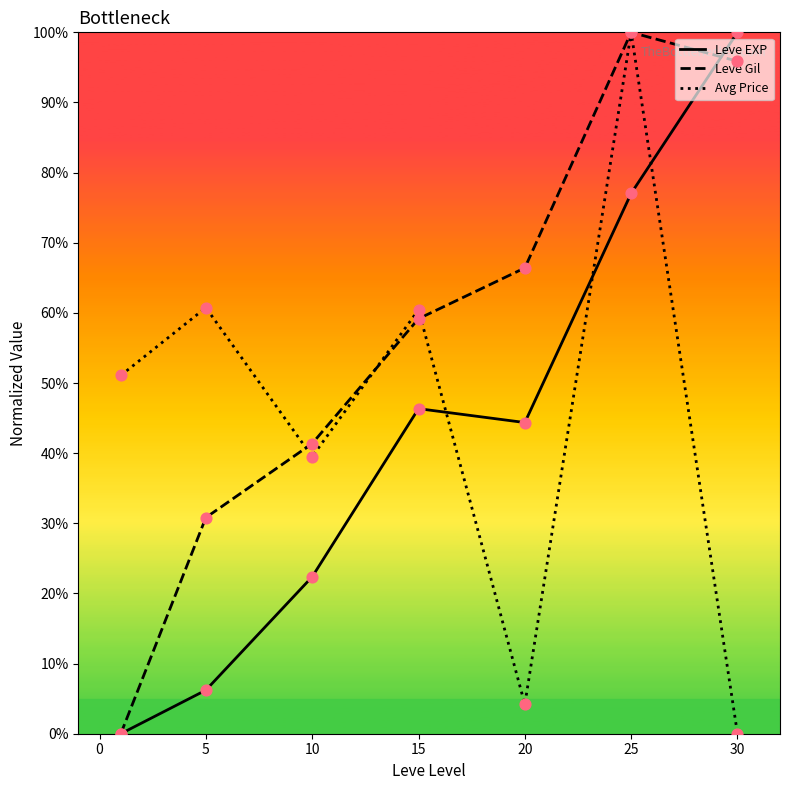

Which series has the largest Y range (max minus min)?

Leve EXP